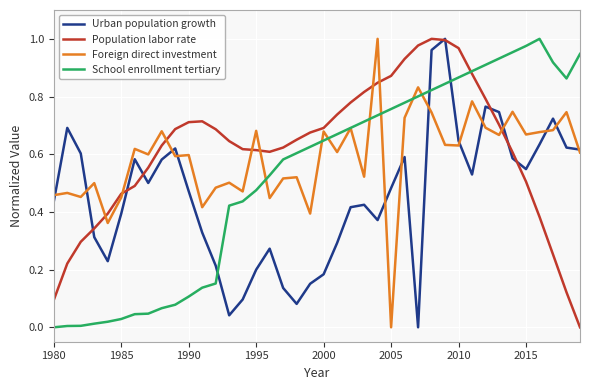

Rank the series by their average value, from highest to lowest.

Population labor rate, Foreign direct investment, School enrollment tertiary, Urban population growth